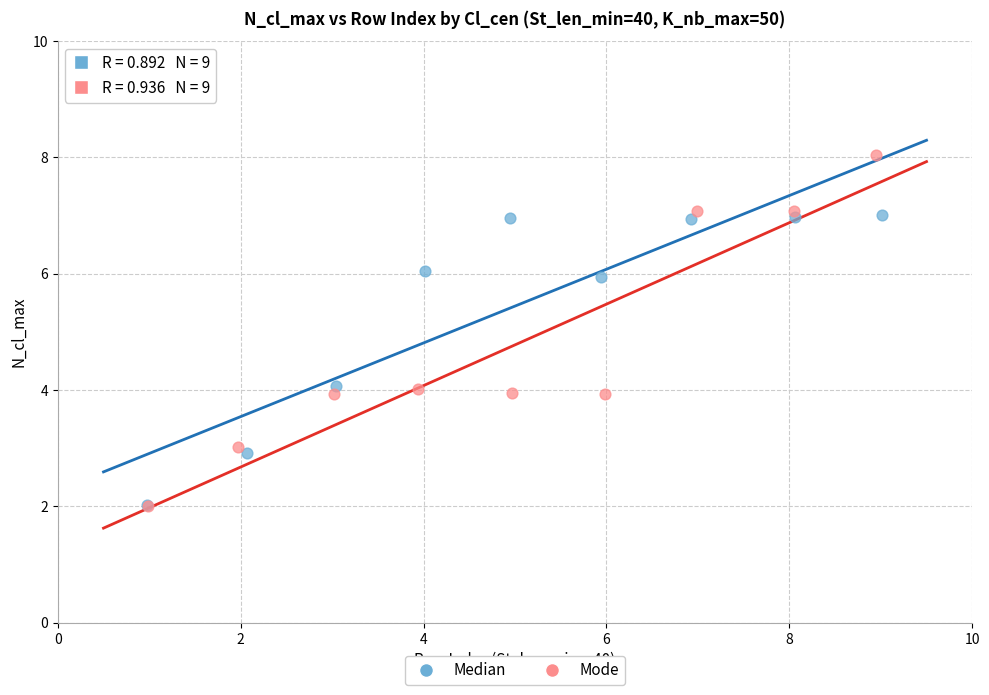

Which series reaches the maximum Y coordinate?

Mode